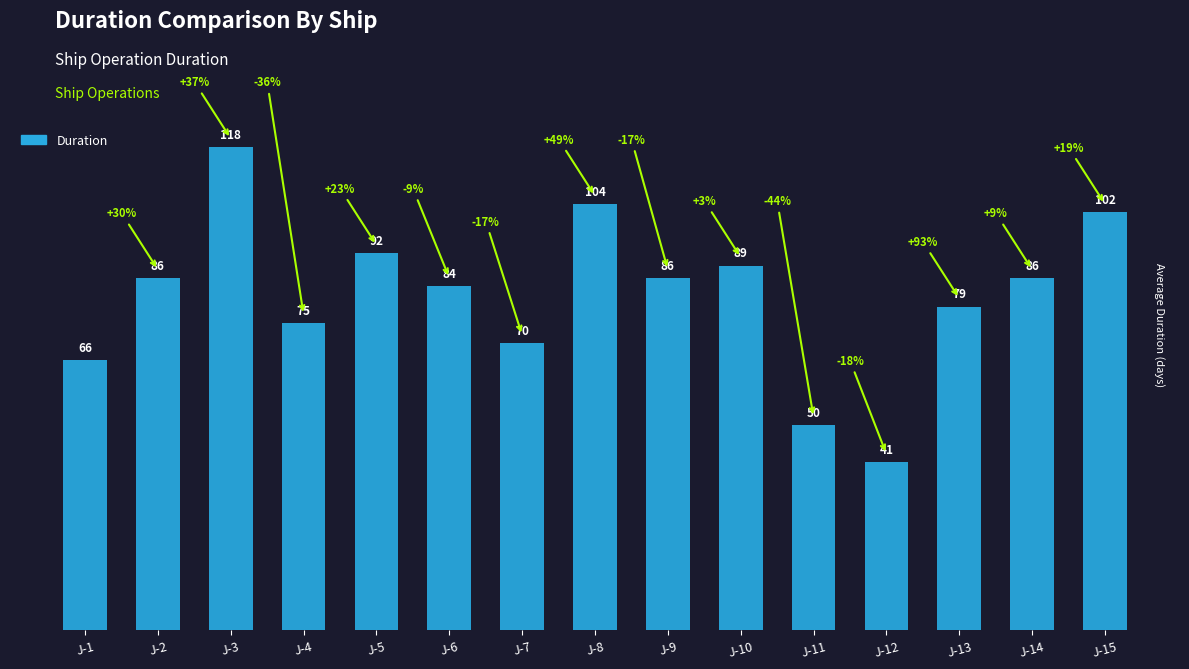

Is it true that the value at J-4 is 75?

True